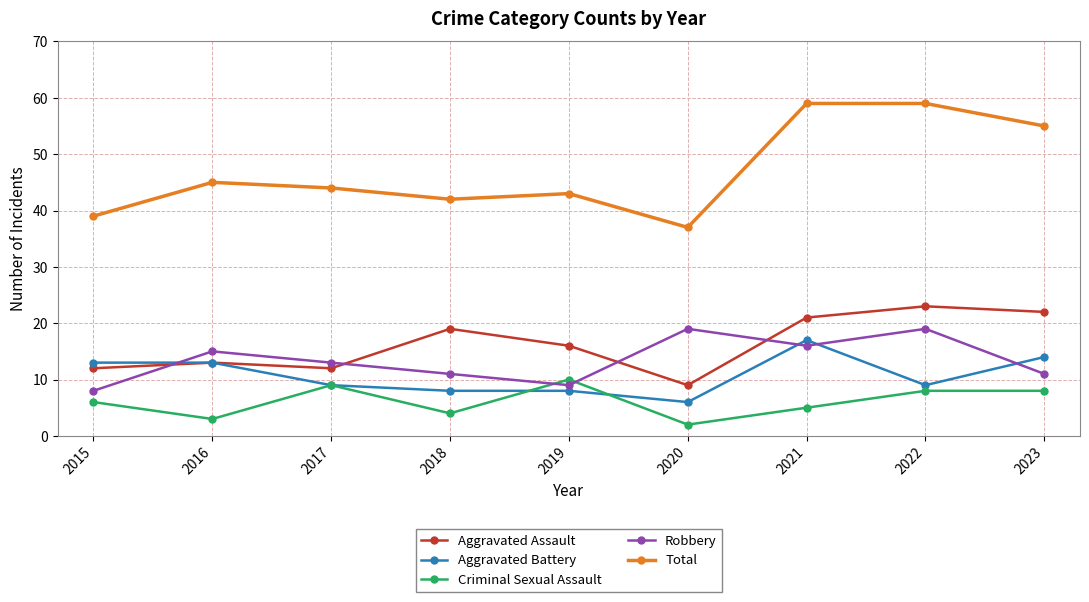

How many lines are shown in the chart?

5